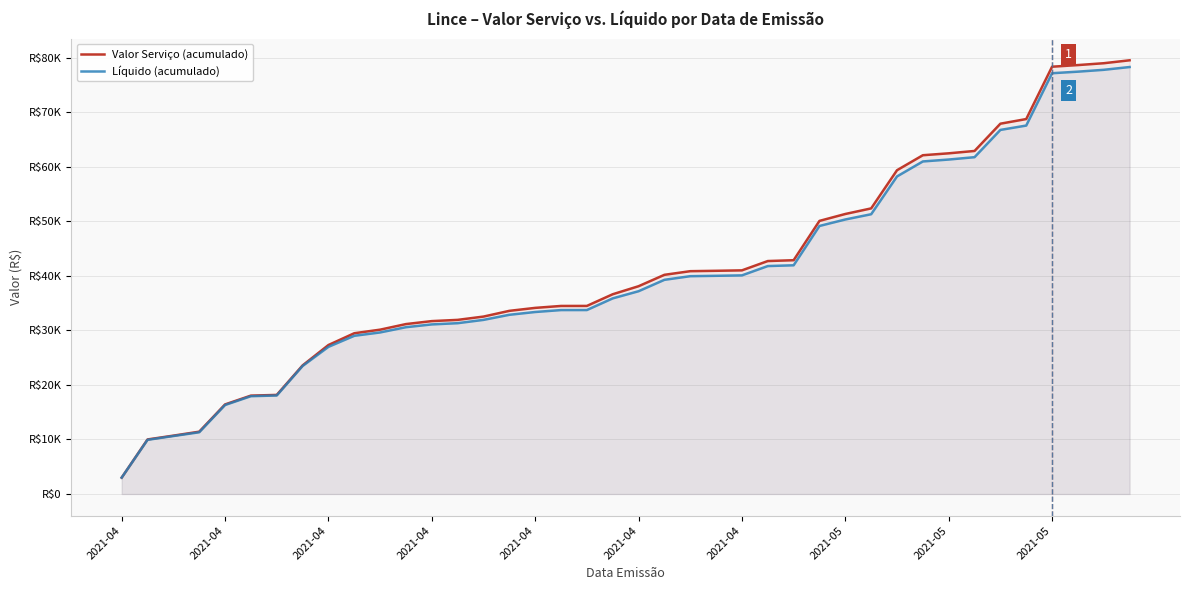

How many categories are shown in the chart?

40